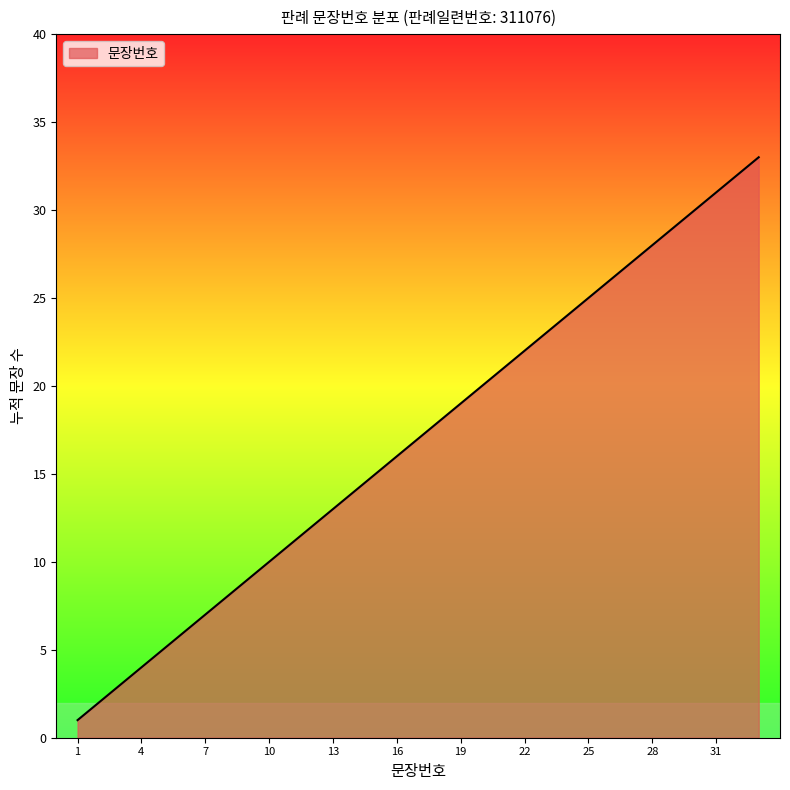

What is the greatest value displayed?

33